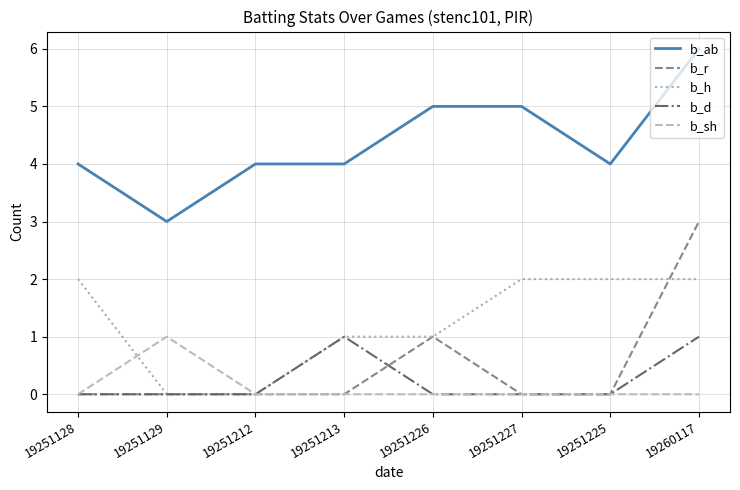

At 19260117, list the series in order from largest to smallest.

b_ab, b_r, b_h, b_d, b_sh